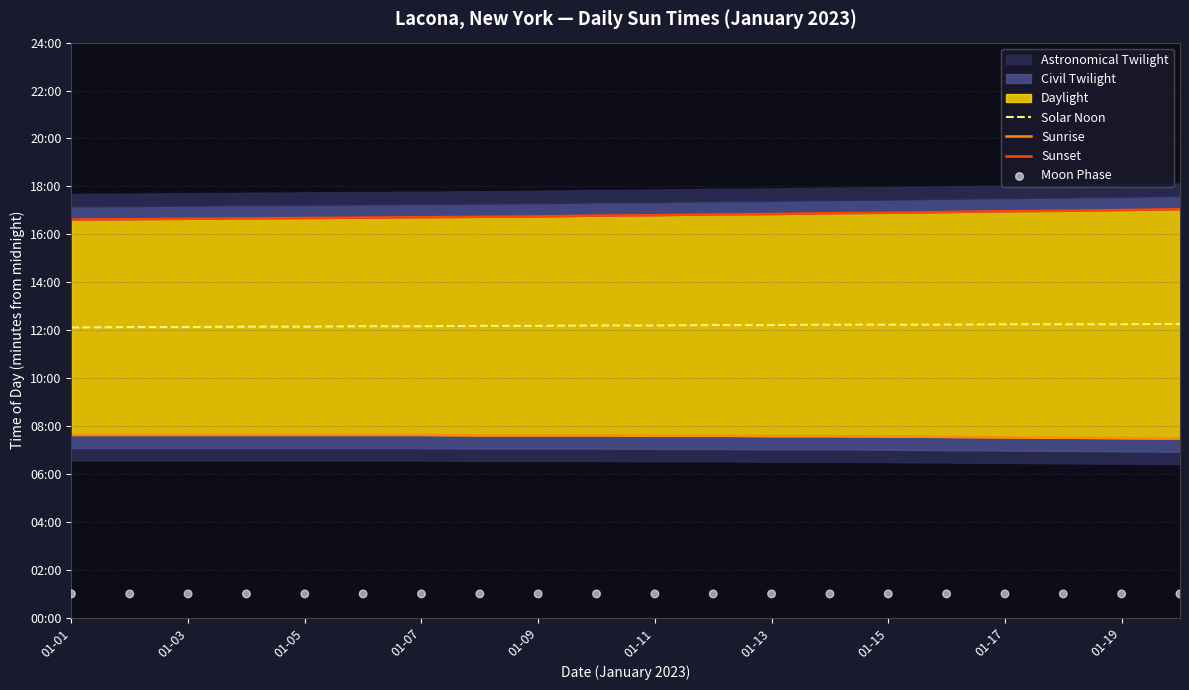

At how many categories does at least one series exceed 747?

20